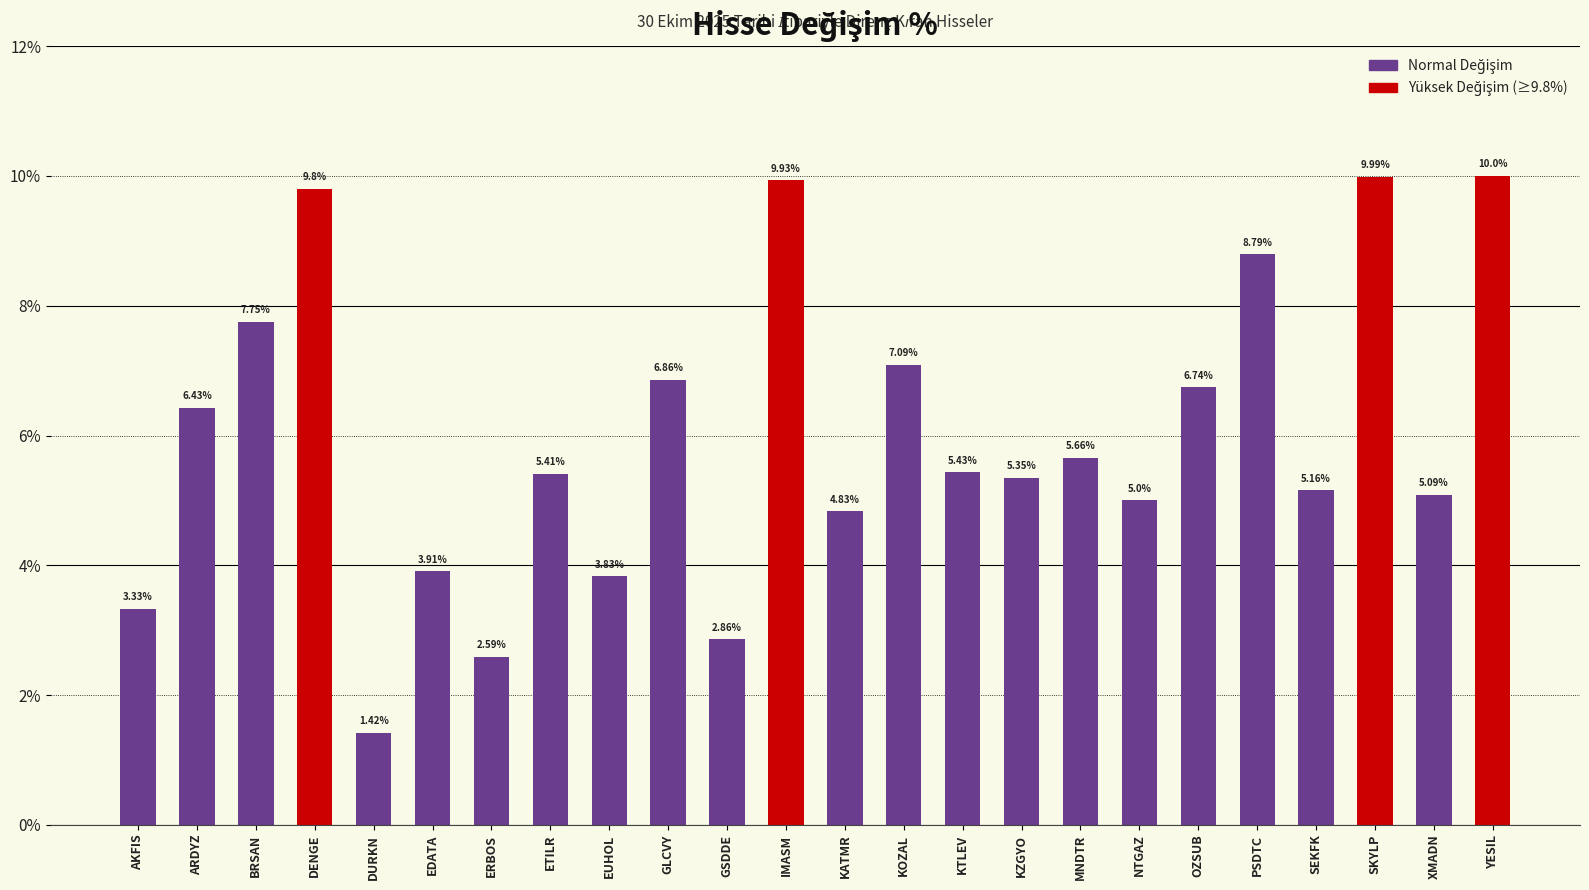

True or false: the data shows 2.7 at EDATA.

False